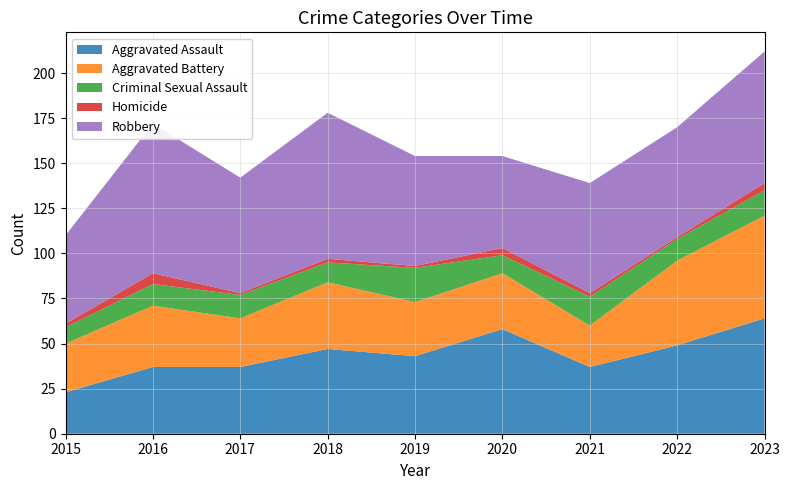

Reading left to right, what are all the values shown in this chart?

Aggravated Assault: 23	37	37	47	43	58	37	49	64
Aggravated Battery: 27	34	27	37	30	31	23	47	57
Criminal Sexual Assault: 9	12	13	11	19	10	16	12	14
Homicide: 2	6	1	2	1	4	2	1	4
Robbery: 49	83	64	81	61	51	61	61	73